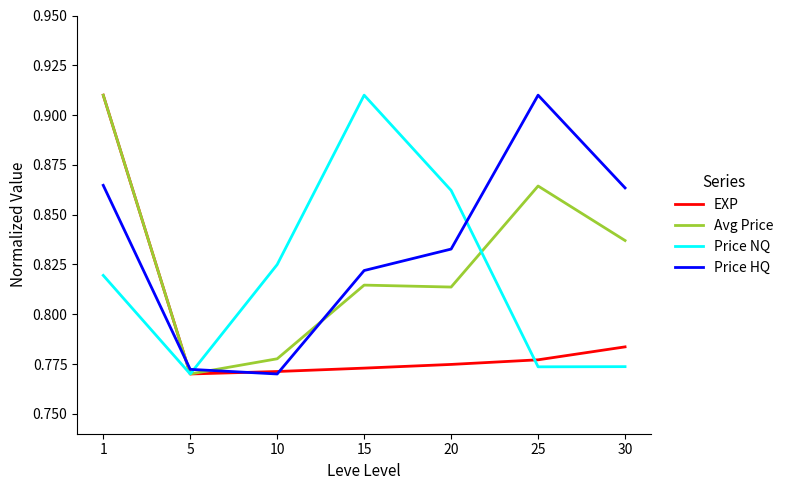

Where is Avg Price nearest to the value 0?

5